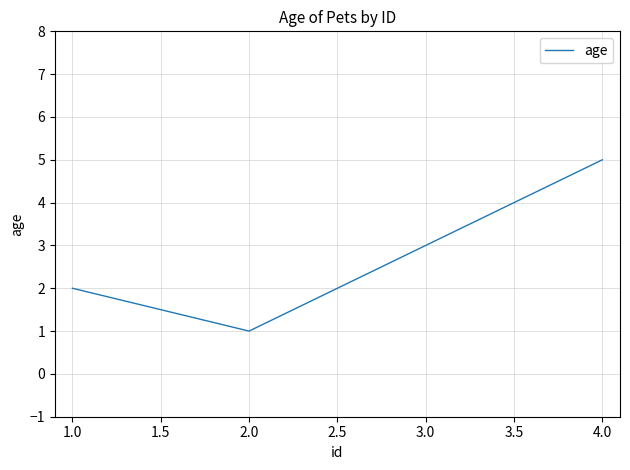

What is the change in value from 1.0 to 3.0?

+1